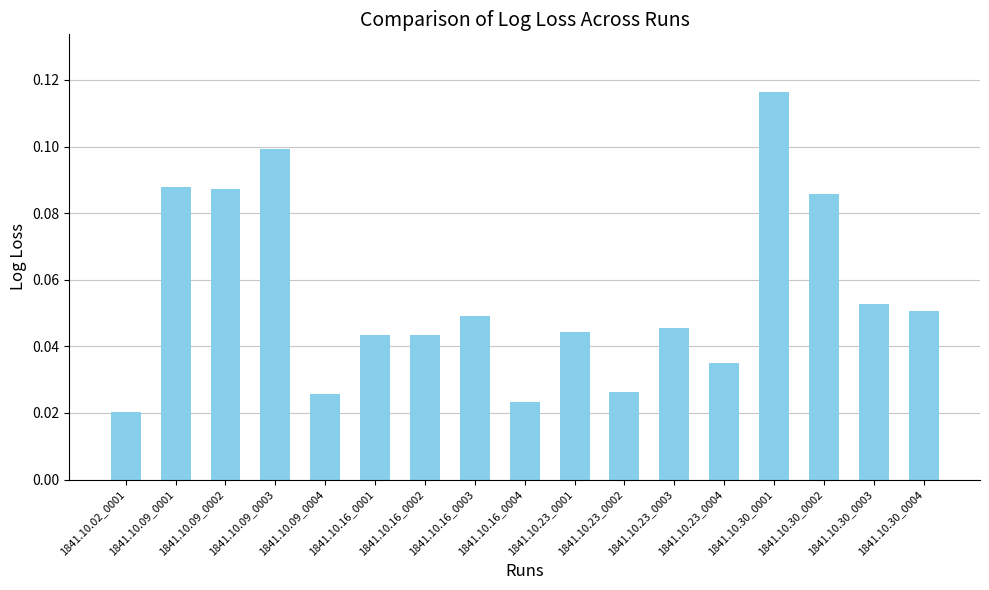

The chart shows a value of 0.2 at 1841.10.30_0001. True or false?

False